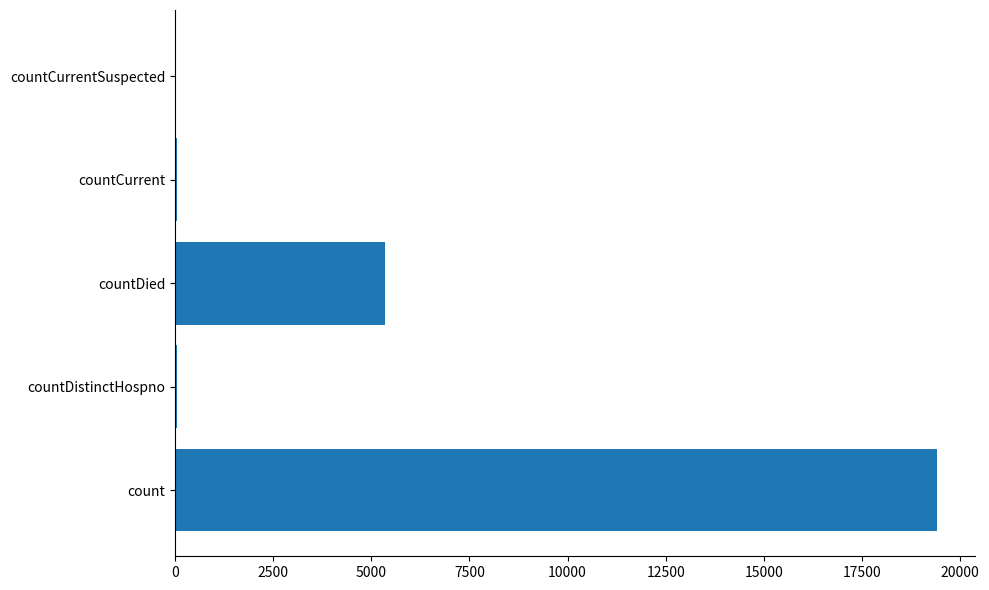

At which category does the chart reach its peak across all series?

count